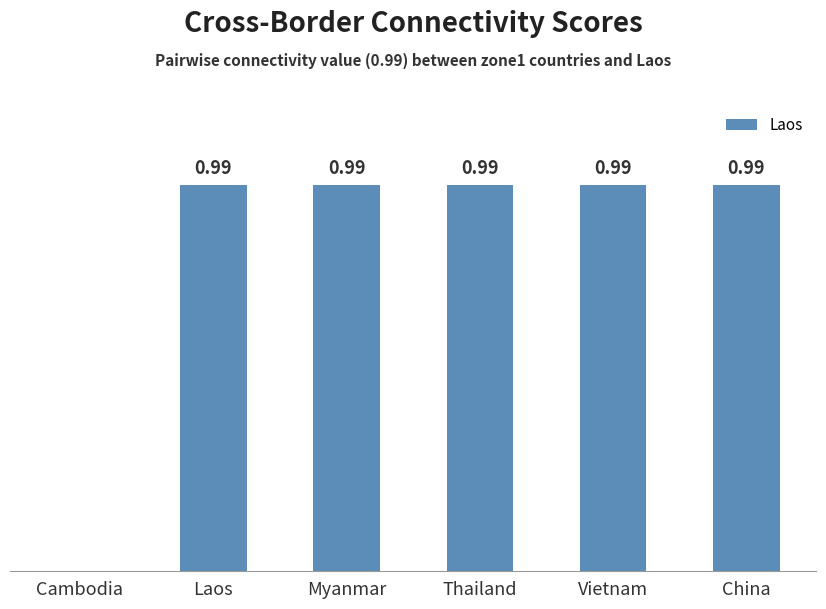

At which label is the value closest to 0?

Cambodia